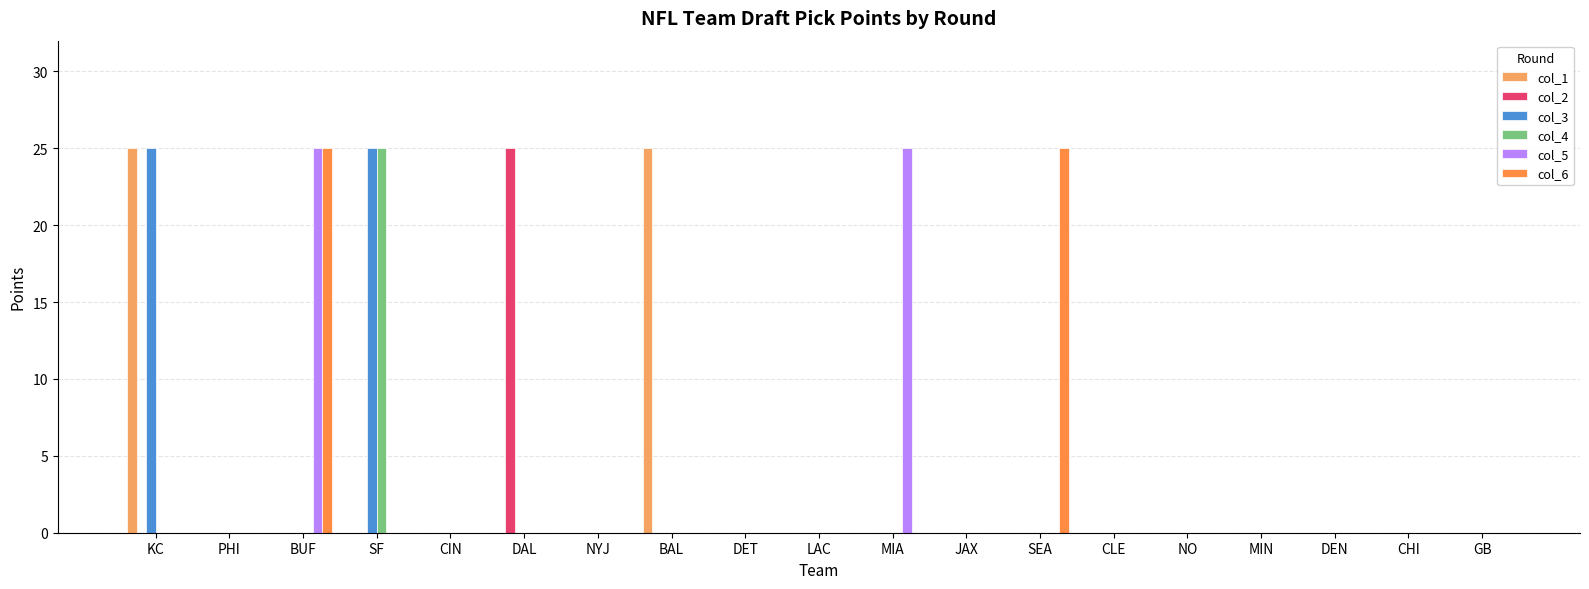

Is it true that col_1 equals 10 at CIN?

False